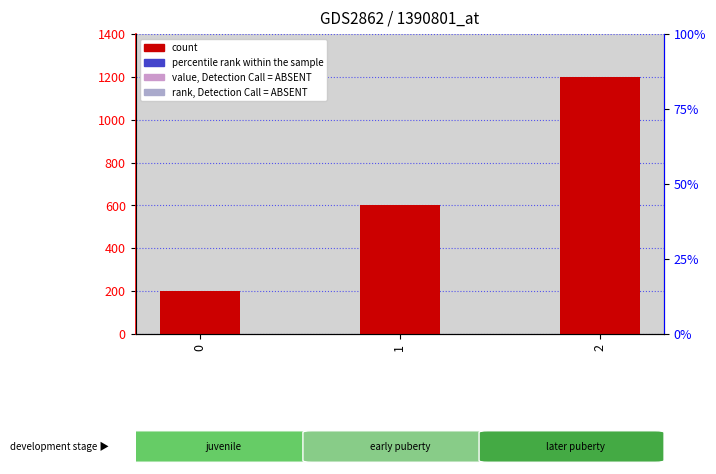

What is the smallest value displayed?

200